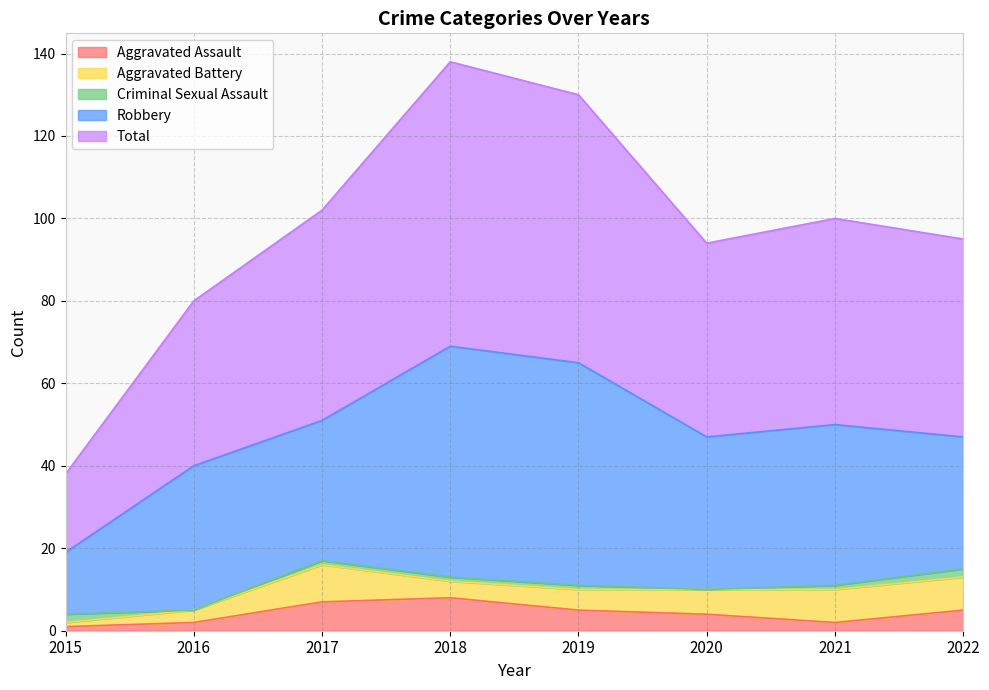

What is the average value of the Criminal Sexual Assault series?

1